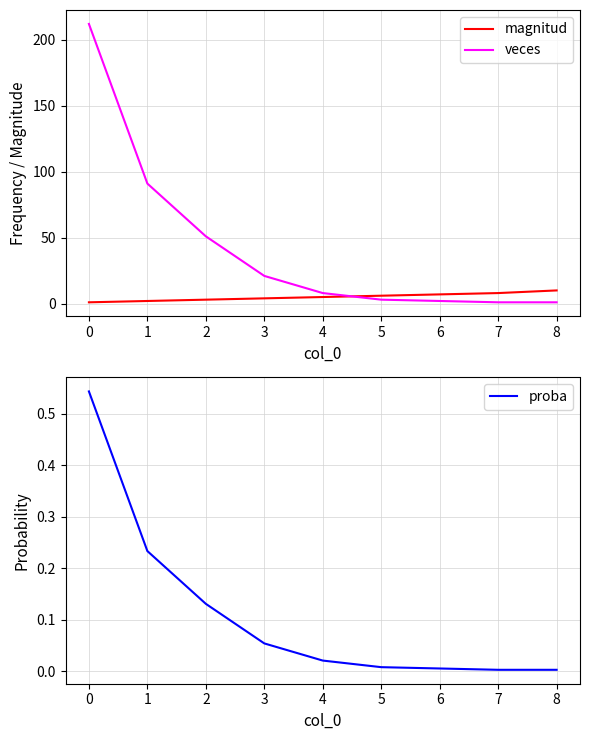

What is the highest value of the veces series?

212